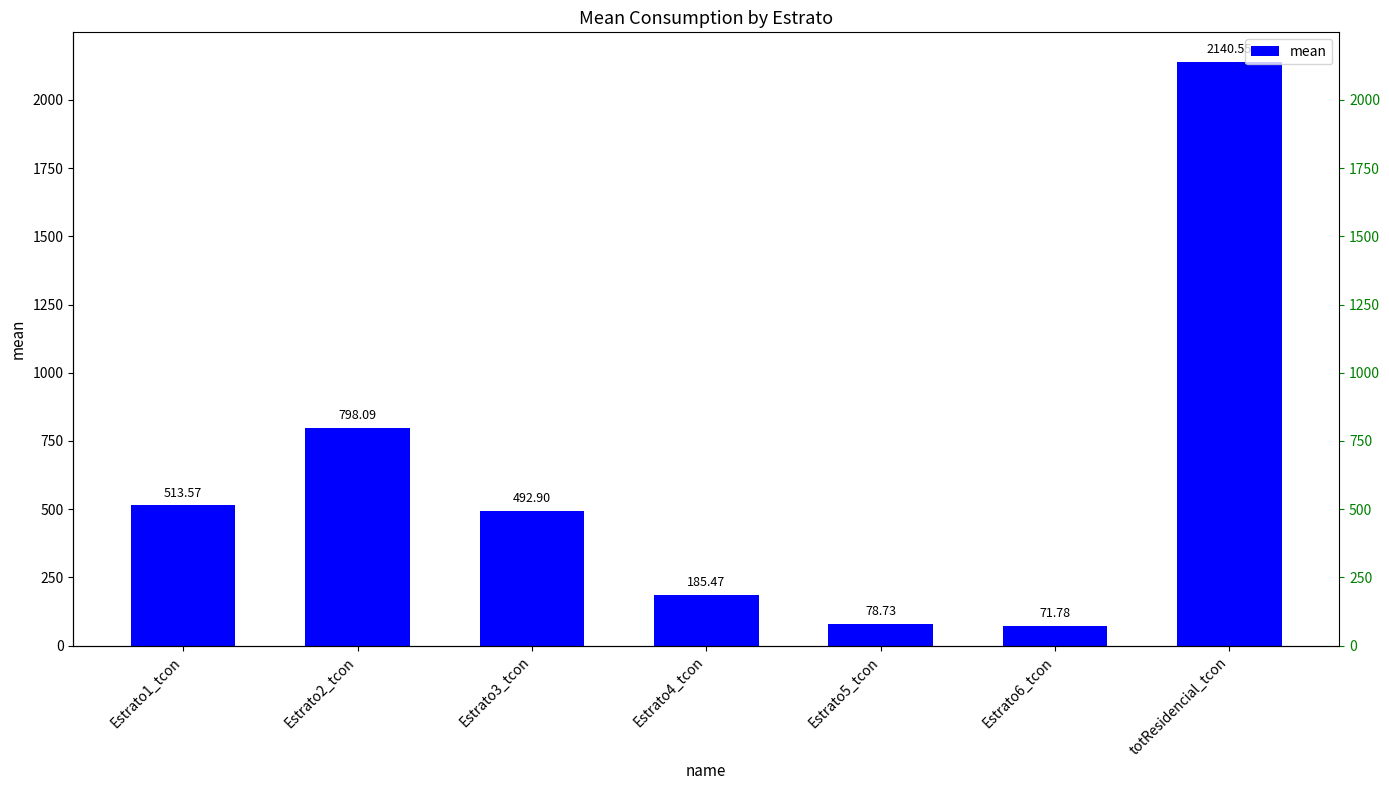

The value at Estrato5_tcon is 123.4. True or false?

False